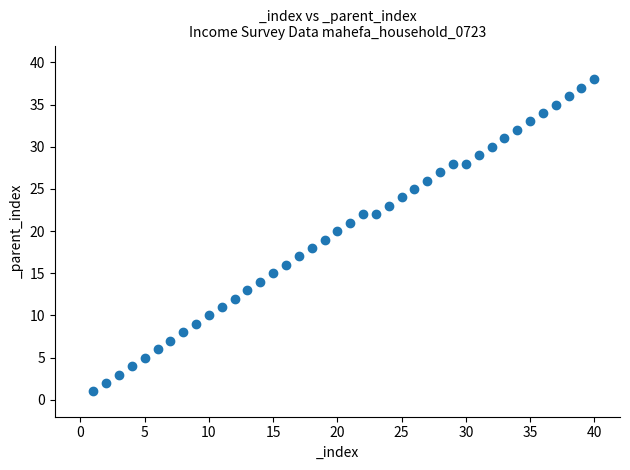

What is the range of X values (max minus min)?

39